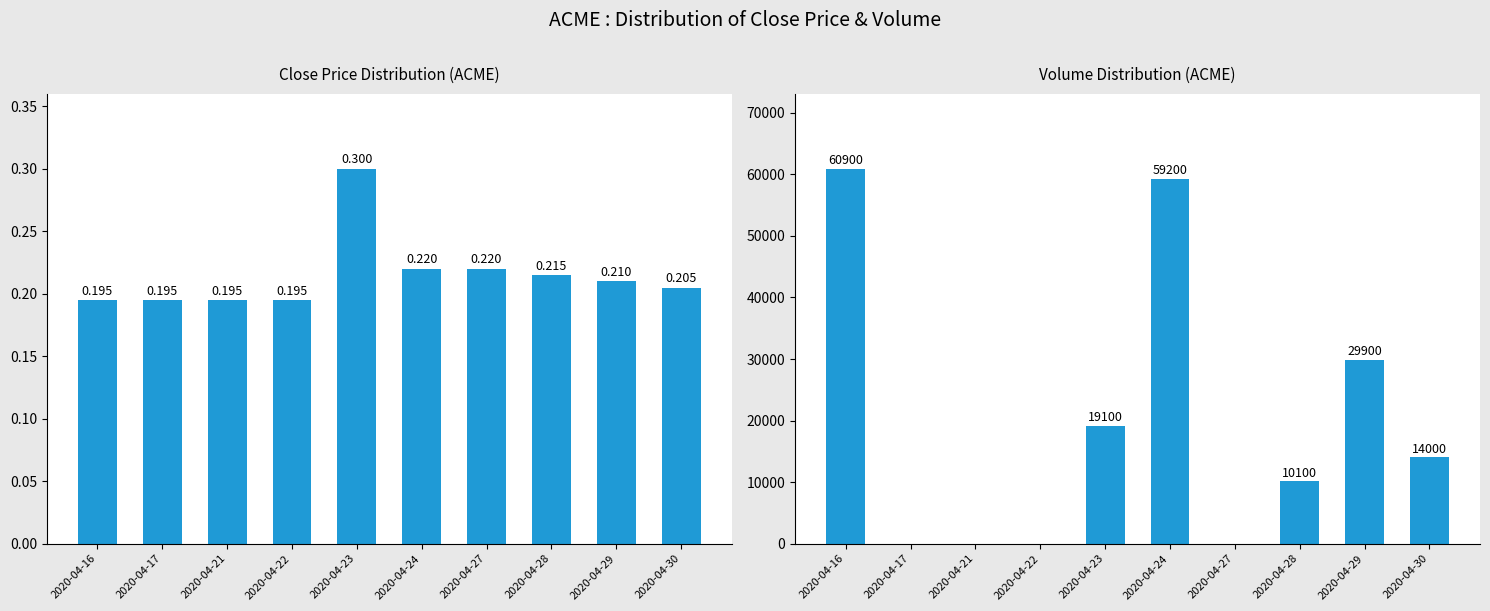

The value of close at 2020-04-29 is 0.3. True or false?

False